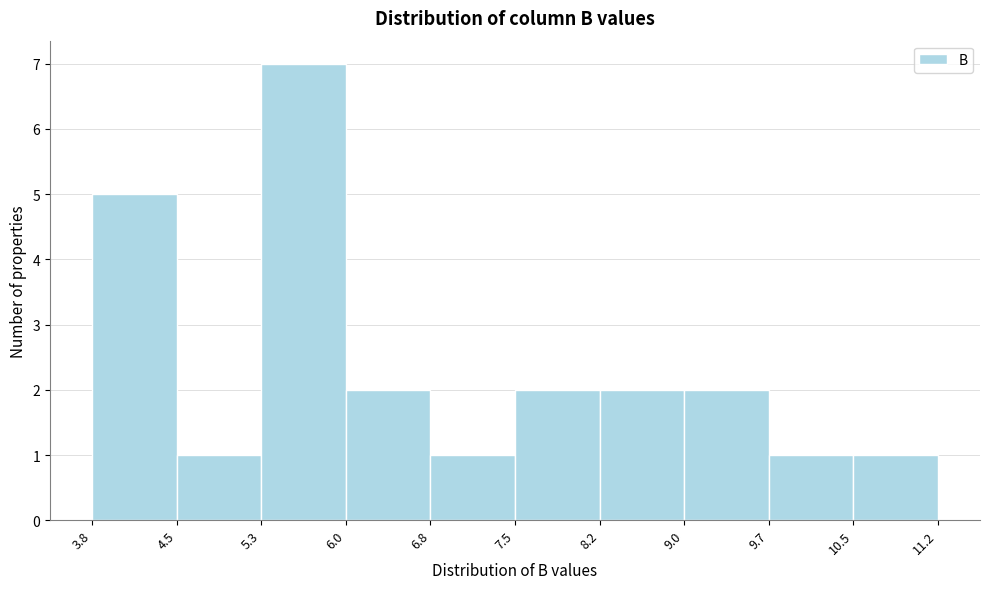

Reading left to right, transcribe this chart: for each bar, give the range it covers on the x-axis and its height. The values are not printed on the chart, so give them approximately, as read against the axis.

3.8 to 4.5: 5
4.5 to 5.3: 1
5.3 to 6.0: 7
6.0 to 6.8: 2
6.8 to 7.5: 1
7.5 to 8.2: 2
8.2 to 9.0: 2
9.0 to 9.7: 2
9.7 to 10.5: 1
10.5 to 11.2: 1